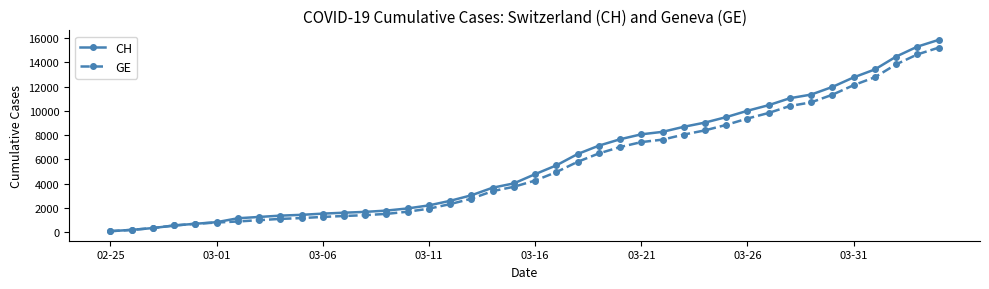

What is the smallest value displayed?

73